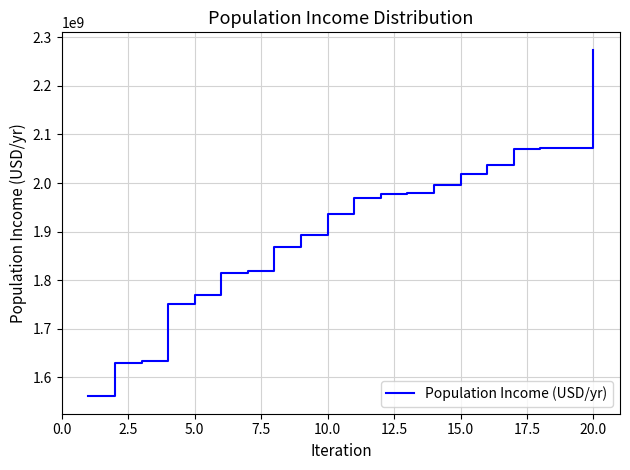

What is the smallest value displayed?

1560831256.4